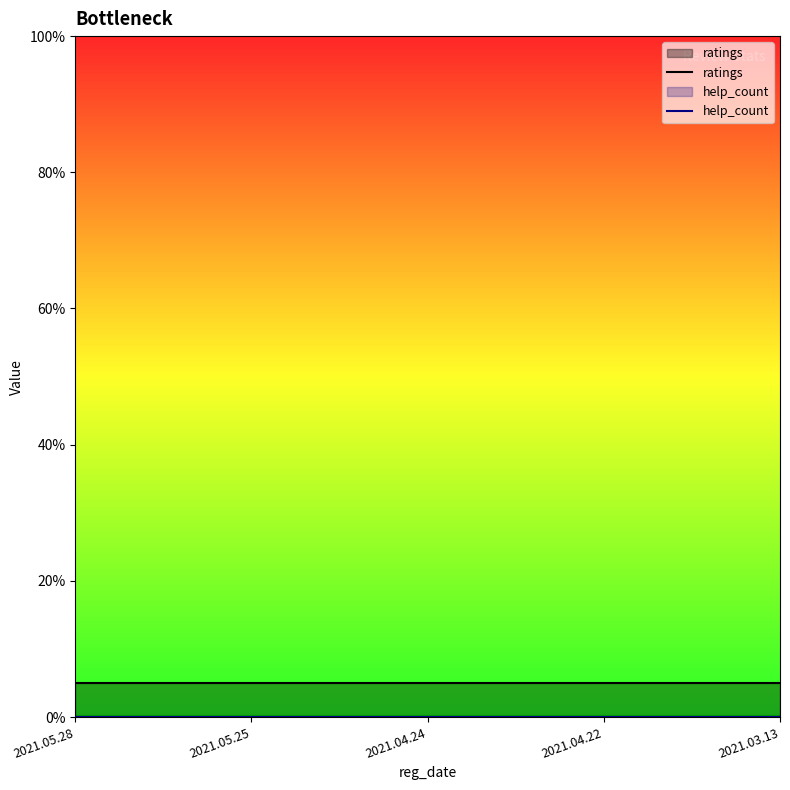

Is the value of help_count at 2021.03.13 greater than the value of ratings at 2021.04.22?

No